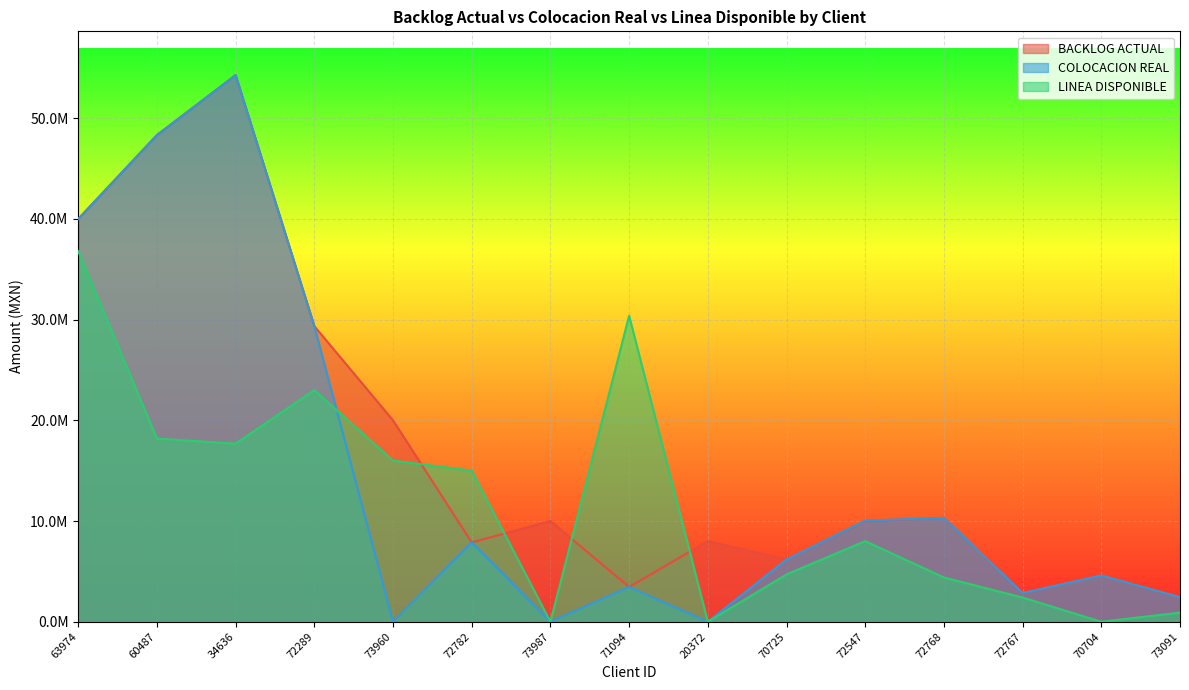

Is the value of COLOCACION REAL at 60487 greater than the value of LINEA DISPONIBLE at 71094?

Yes